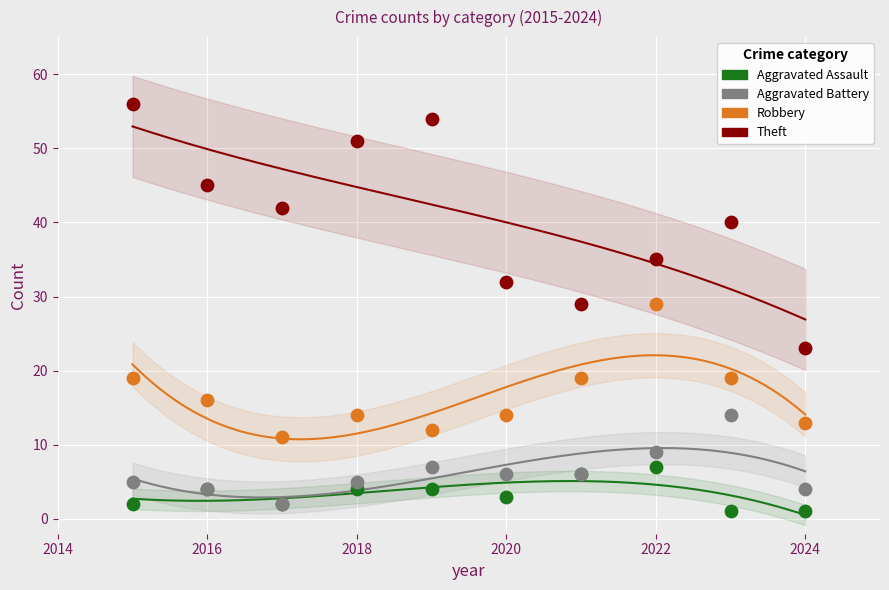

Which series has the widest spread of Y values?

Theft